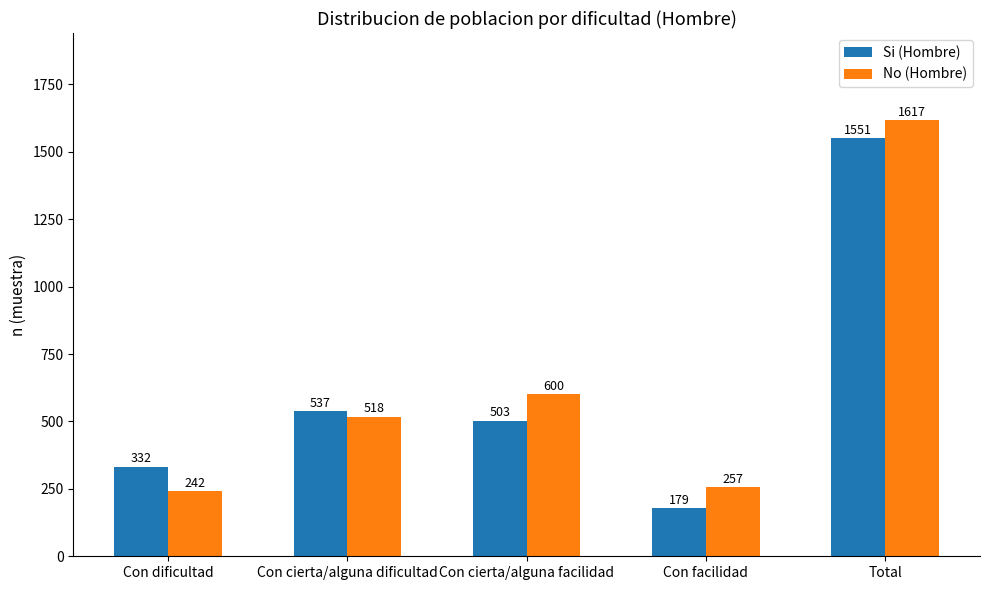

At how many categories does at least one series exceed 825?

1